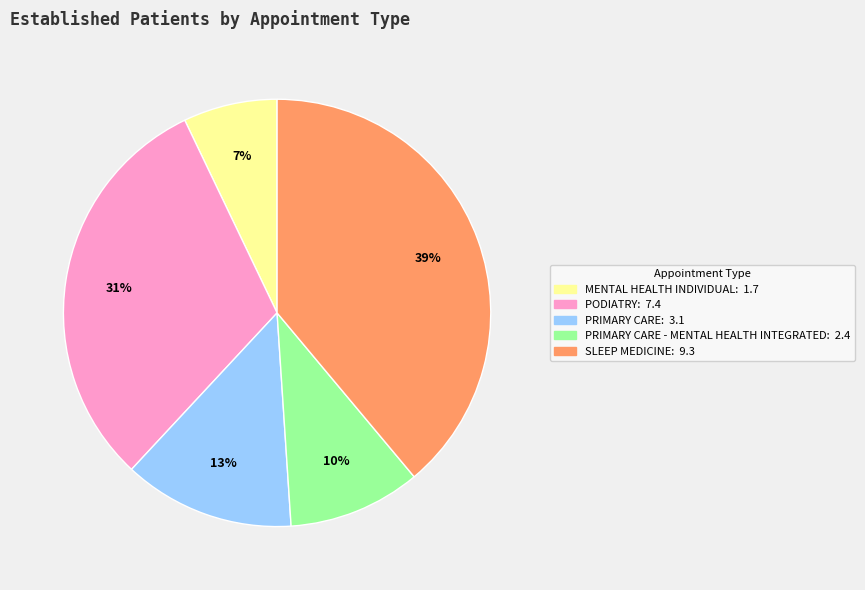

Does any single category account for the majority?

No